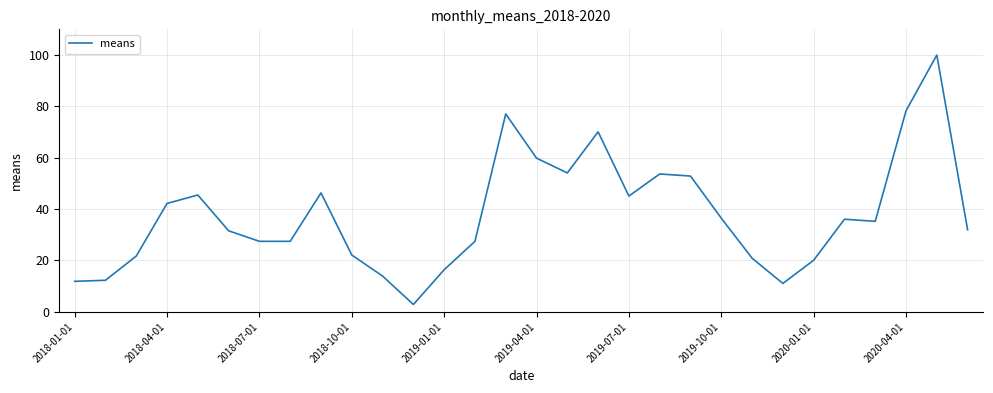

What is the smallest value displayed?

2.9